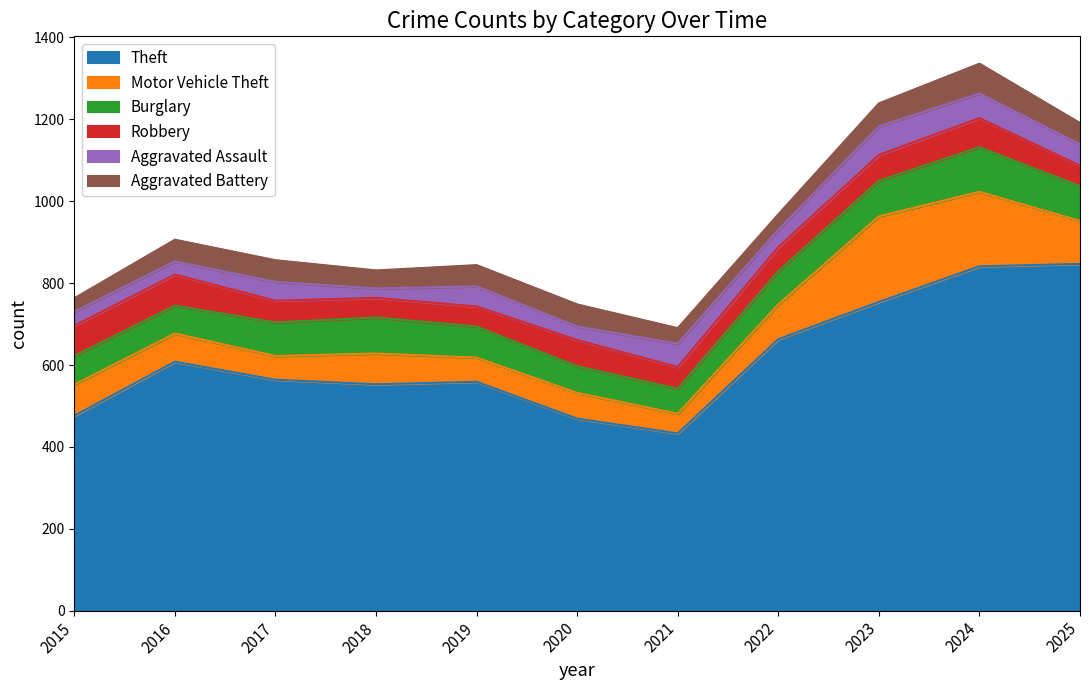

What is the difference between the Motor Vehicle Theft values at 2025 and 2024?

77